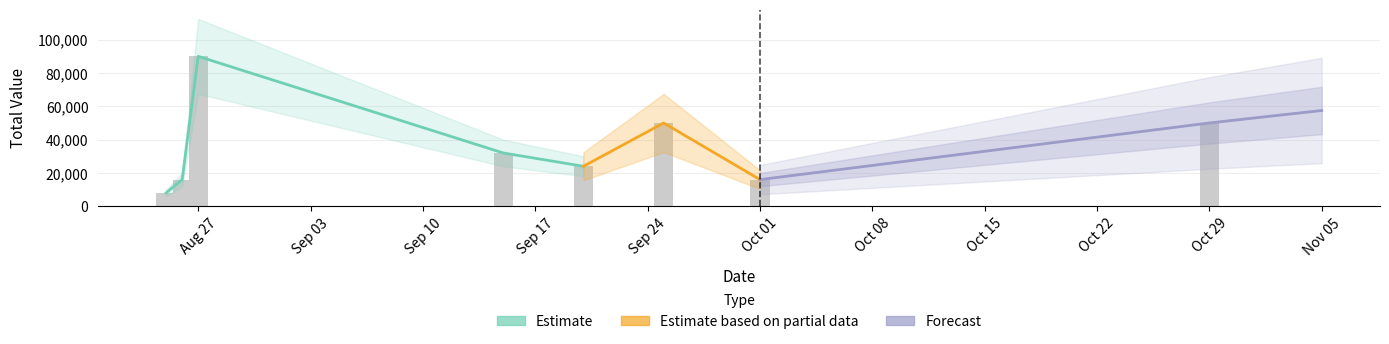

What is the greatest value displayed?

90000